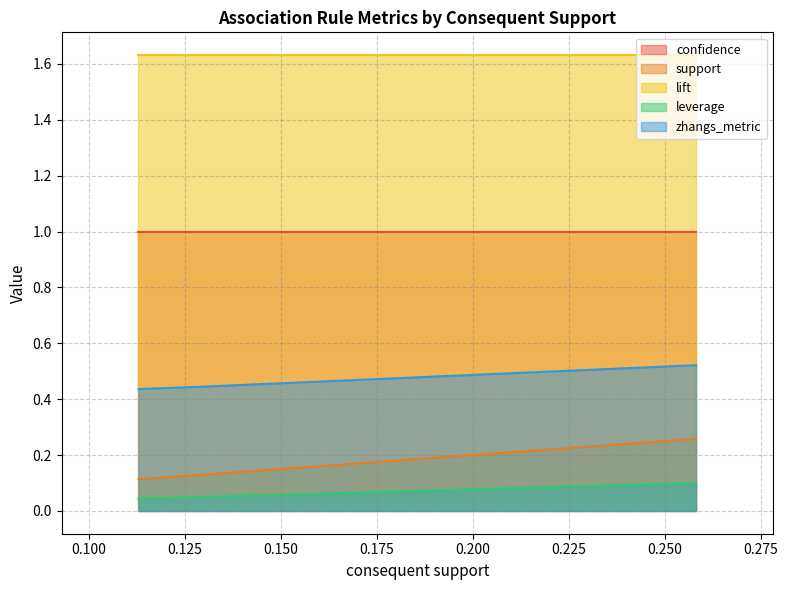

List the series in order of their peak value, highest first.

lift, confidence, zhangs_metric, support, leverage